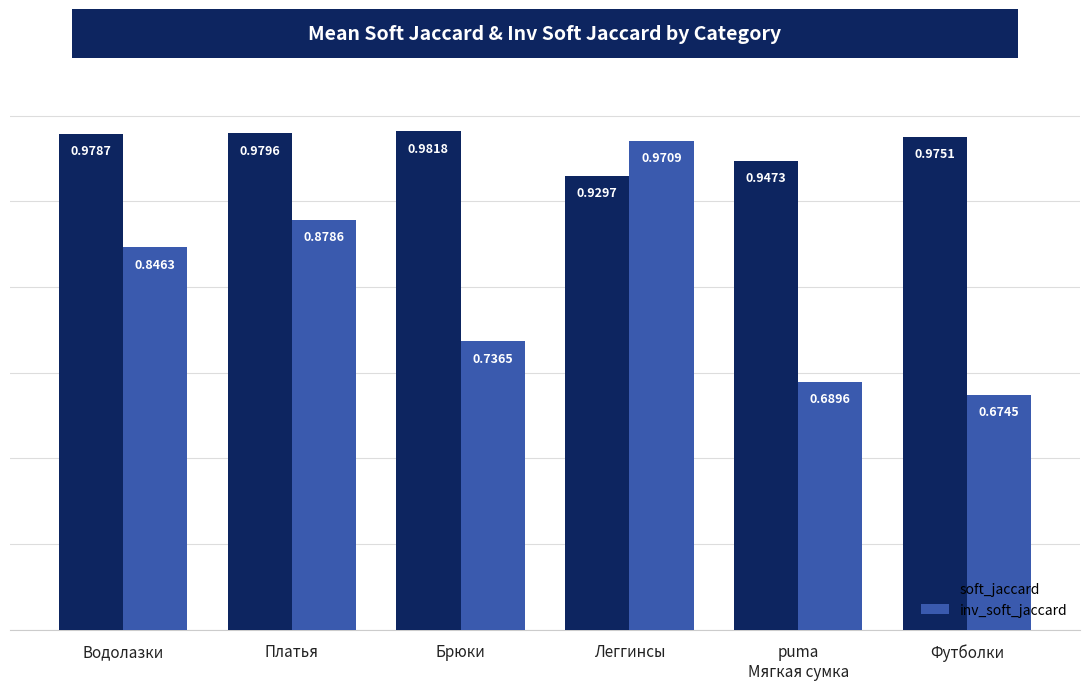

The soft_jaccard series shows 0.7 at puma
Мягкая сумка. True or false?

False